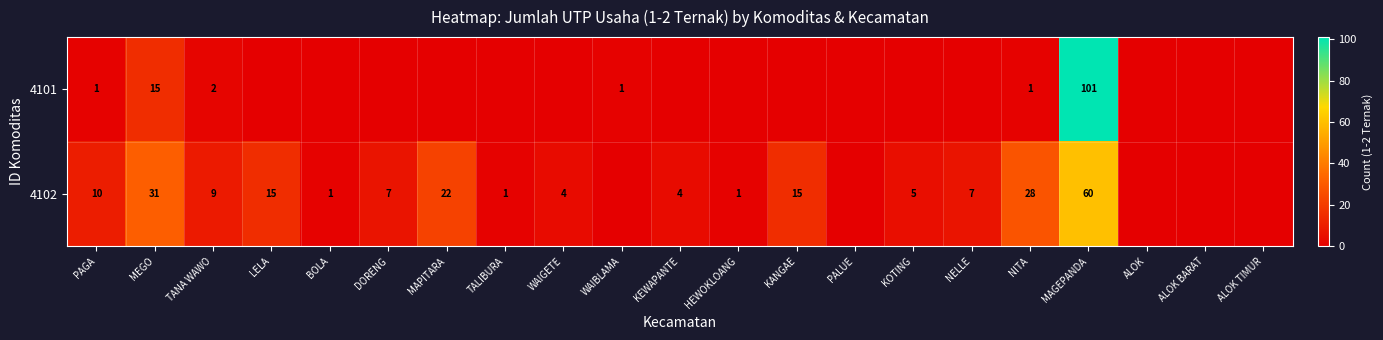

The value of 4102 at MAPITARA is 10. True or false?

False